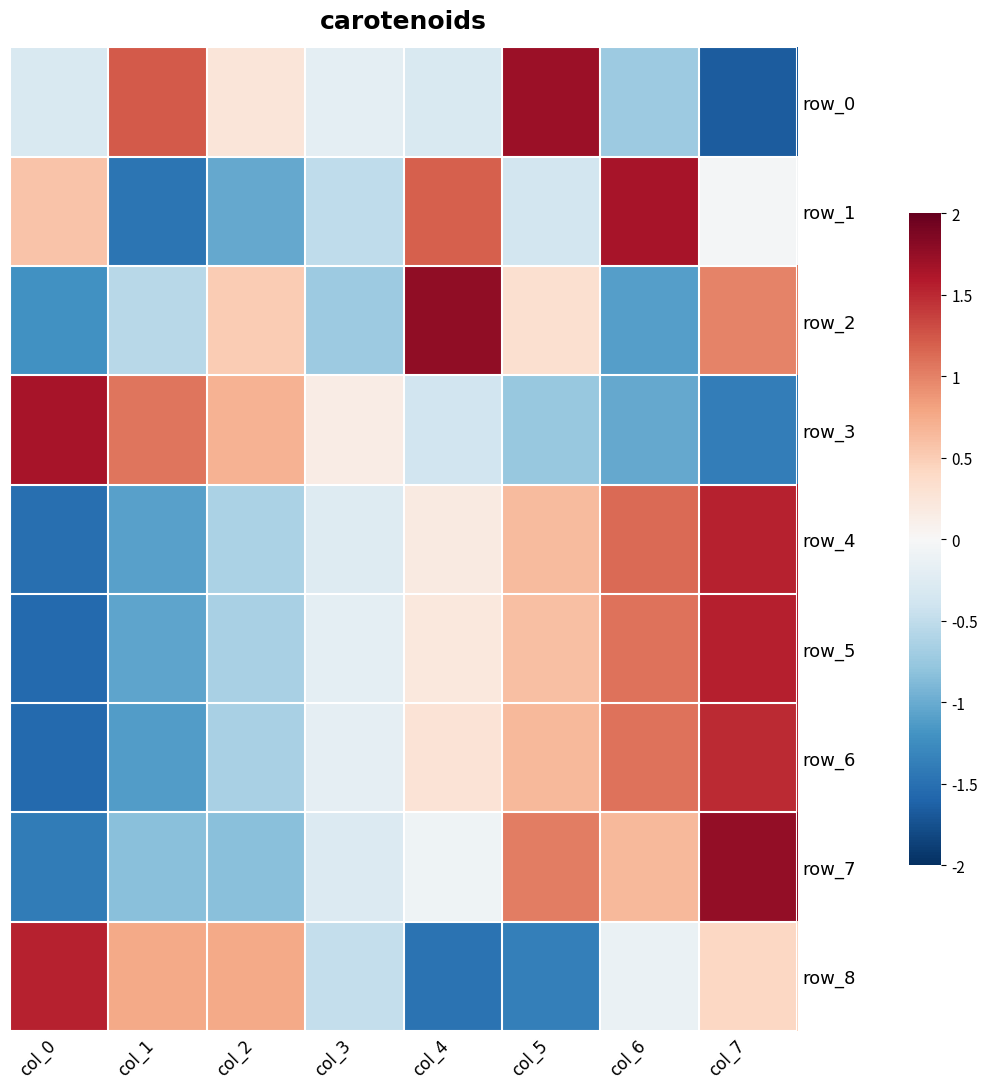

Count the number of data series in this chart.

9